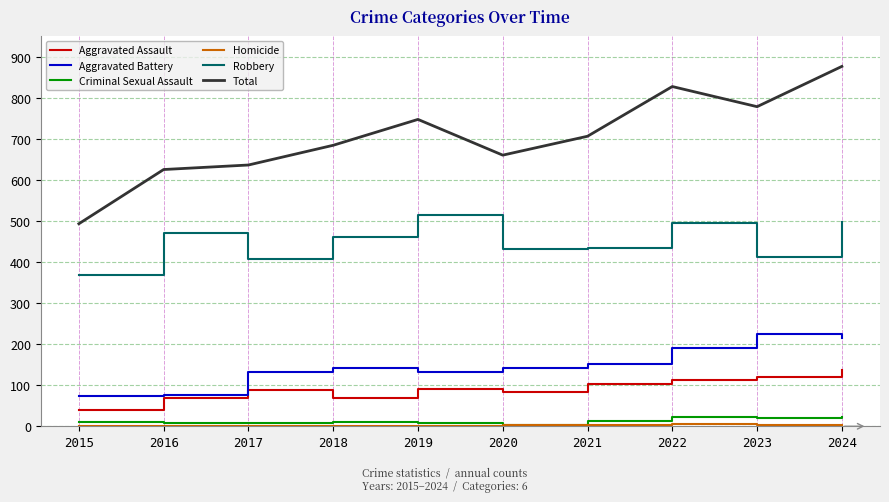

Which label corresponds to the largest value in the chart?

2024